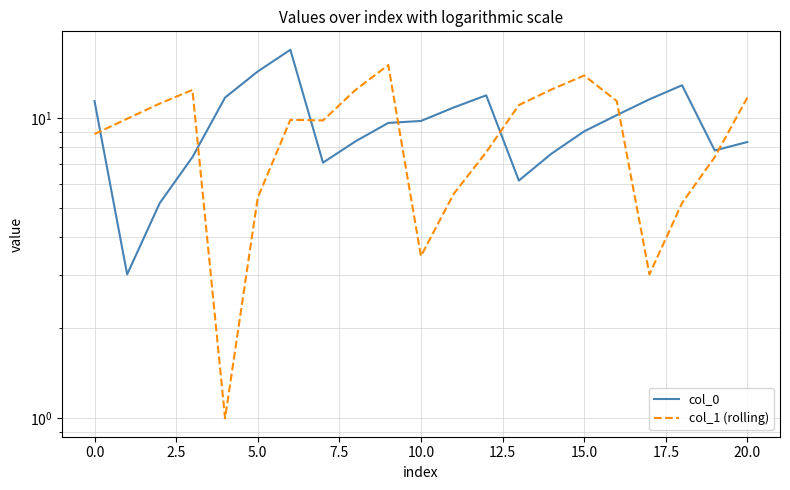

How many distinct data groups are displayed?

2